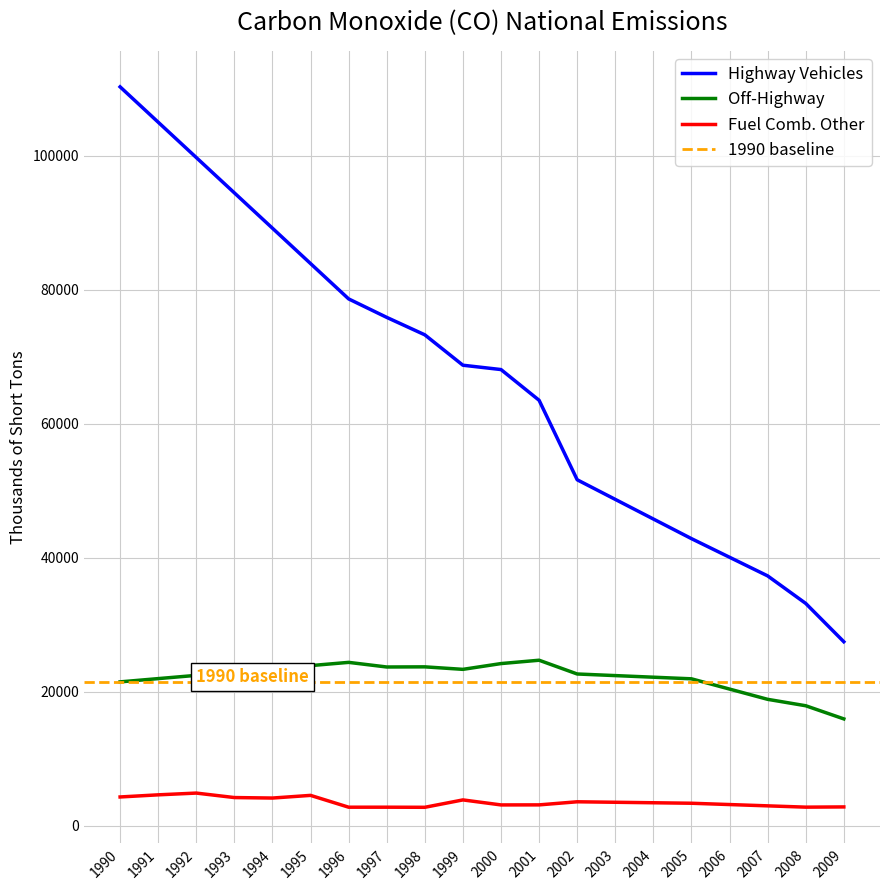

How many data points in Fuel Comb. Other are above 3405?

9